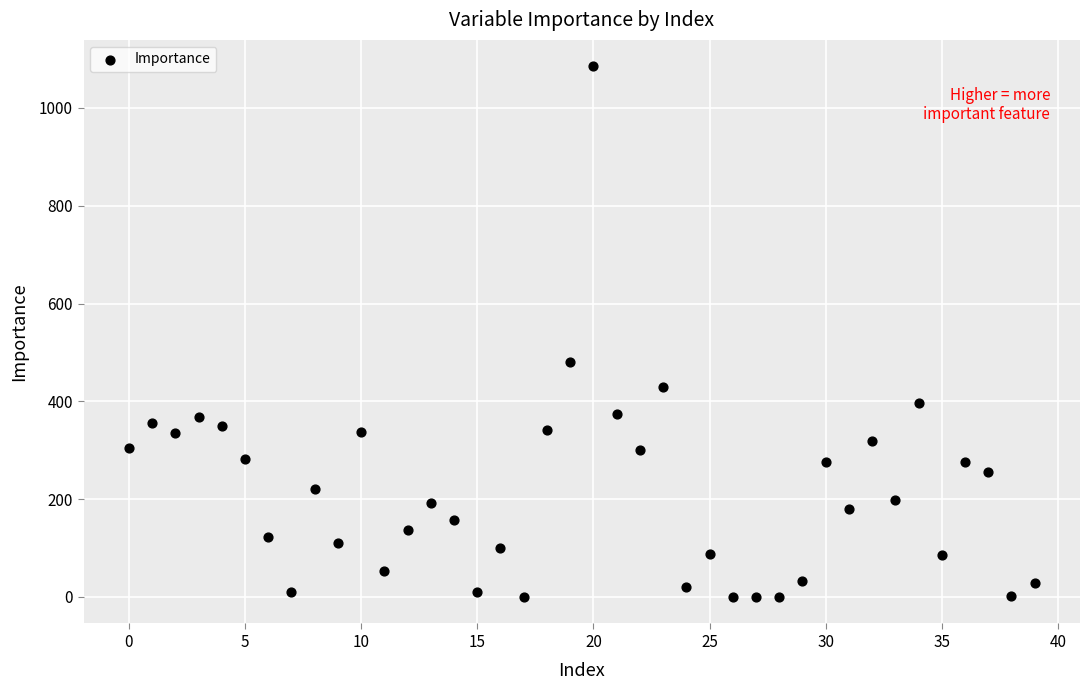

What Y value in the scatter plot is closest to 542?

481